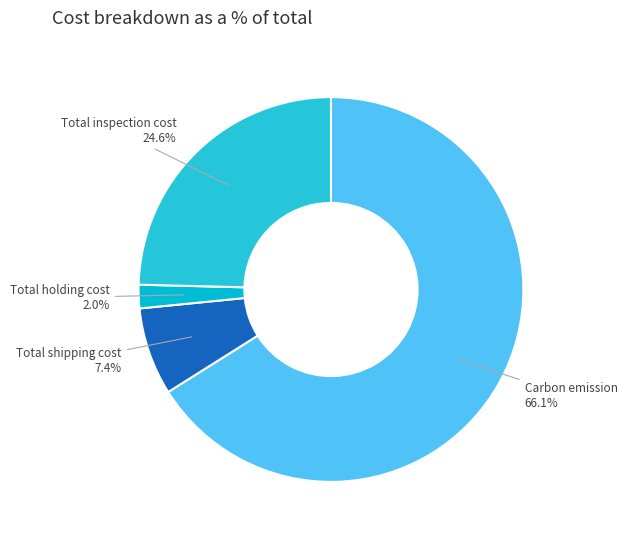

Which has a higher value, Total shipping cost or Total holding cost?

Total shipping cost